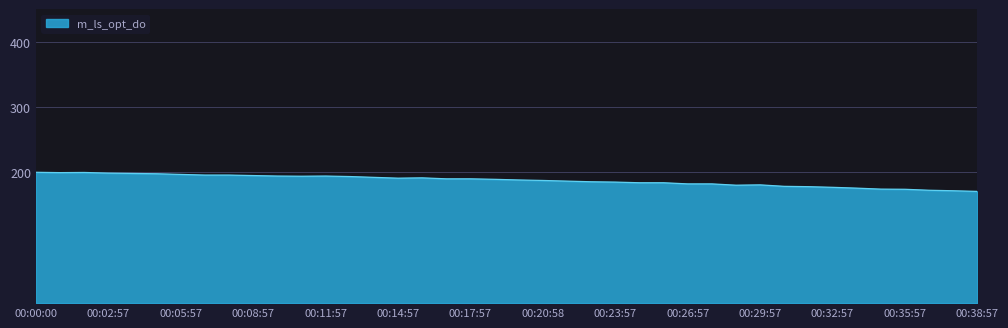

What is the difference between the maximum and minimum values?

29.2